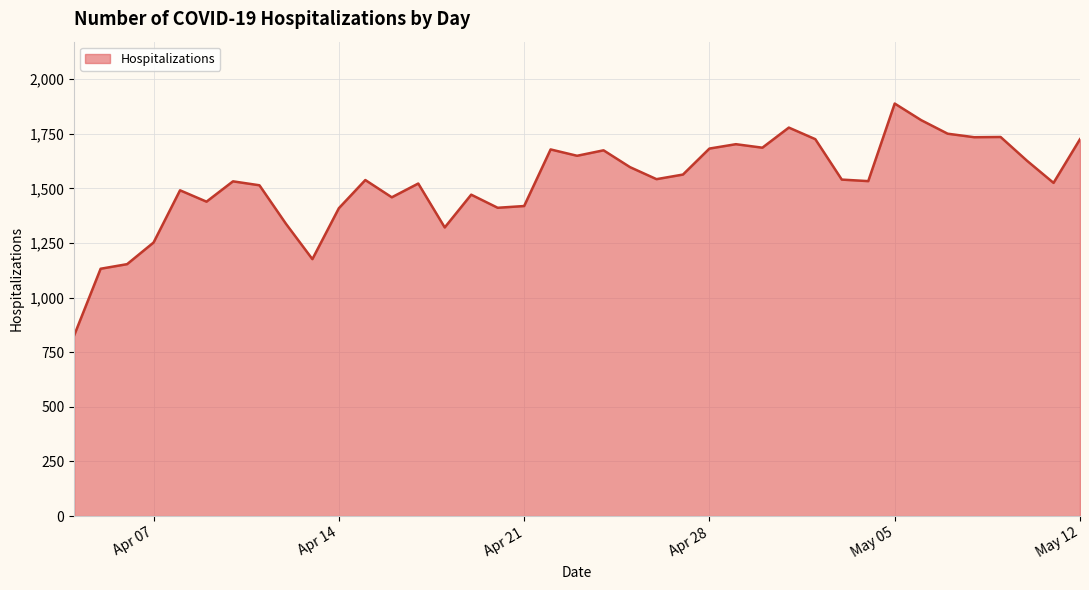

What is the difference between the maximum and minimum values?

1061